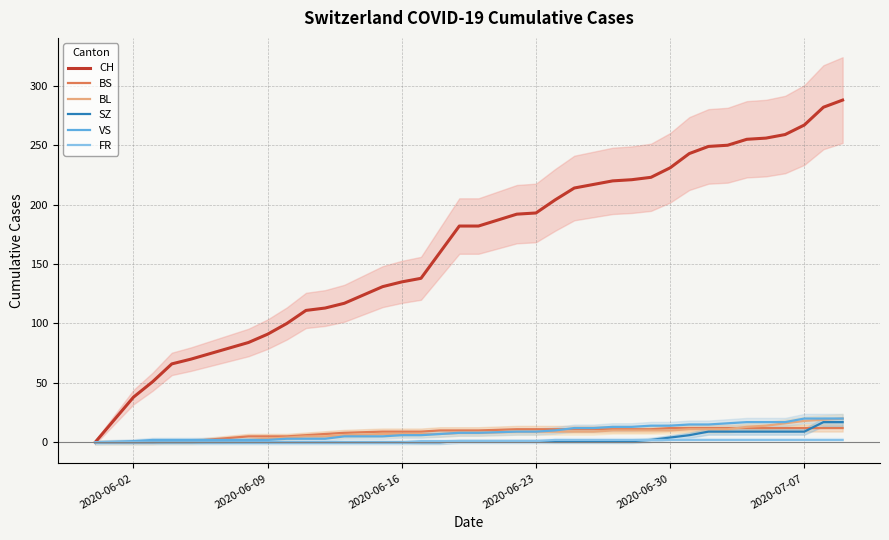

What is the highest value of the BL series?

20